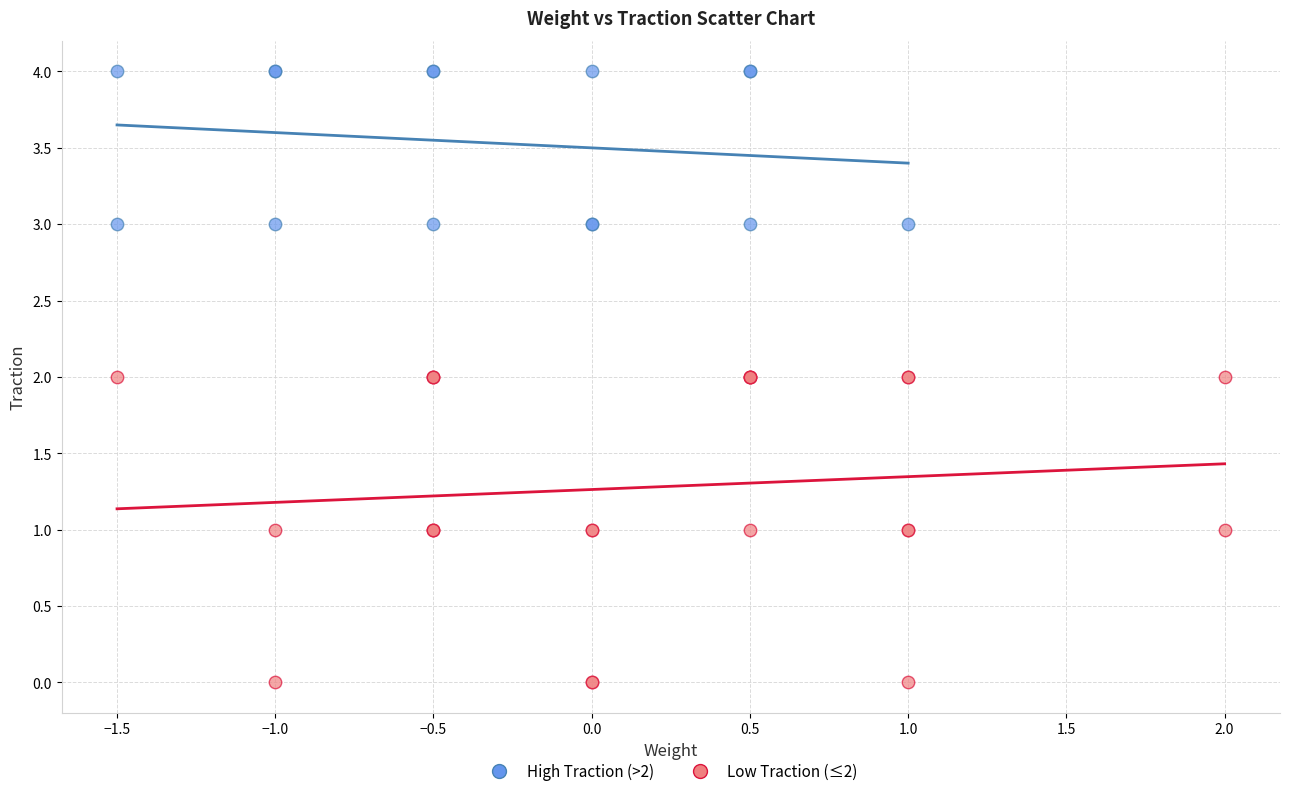

What are all the series names shown in the legend?

High Traction (>2), Low Traction (≤2)